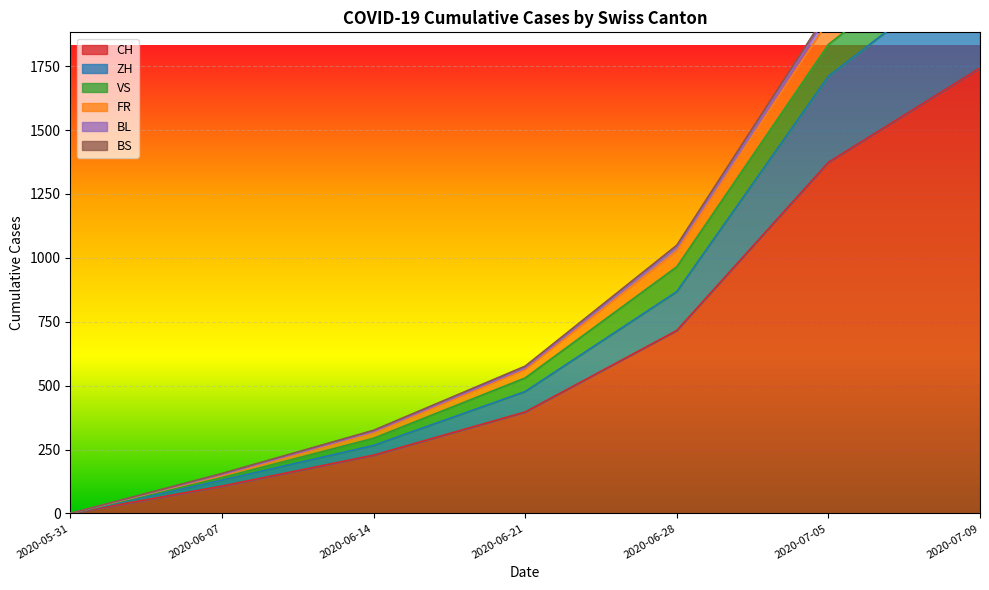

At which label does CH reach its minimum?

2020-05-31